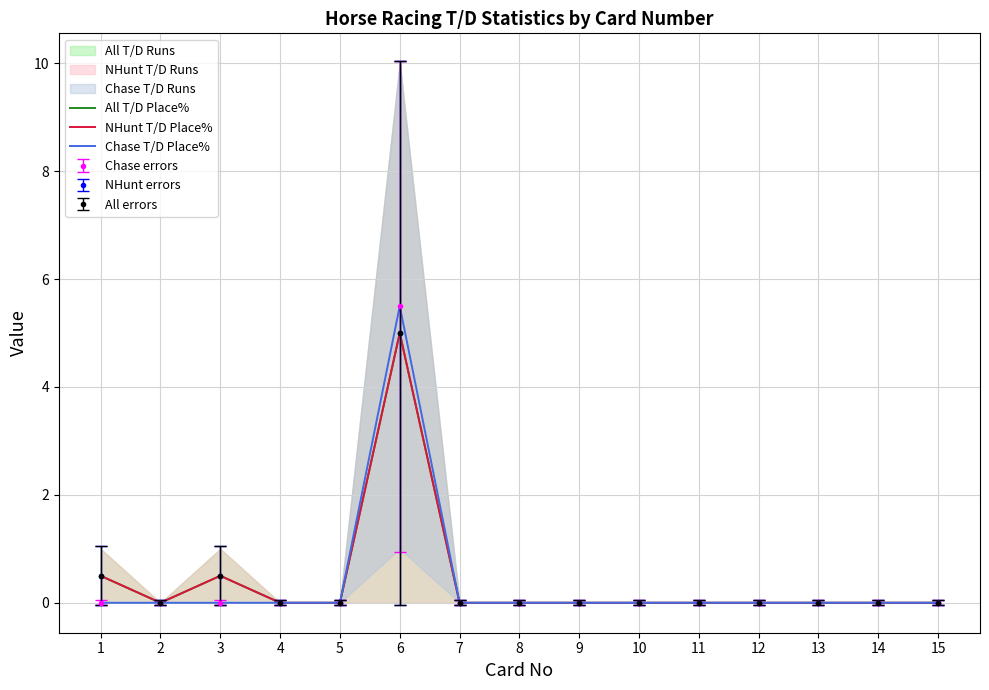

At which category does Chase T/D Place% reach its first local peak?

6